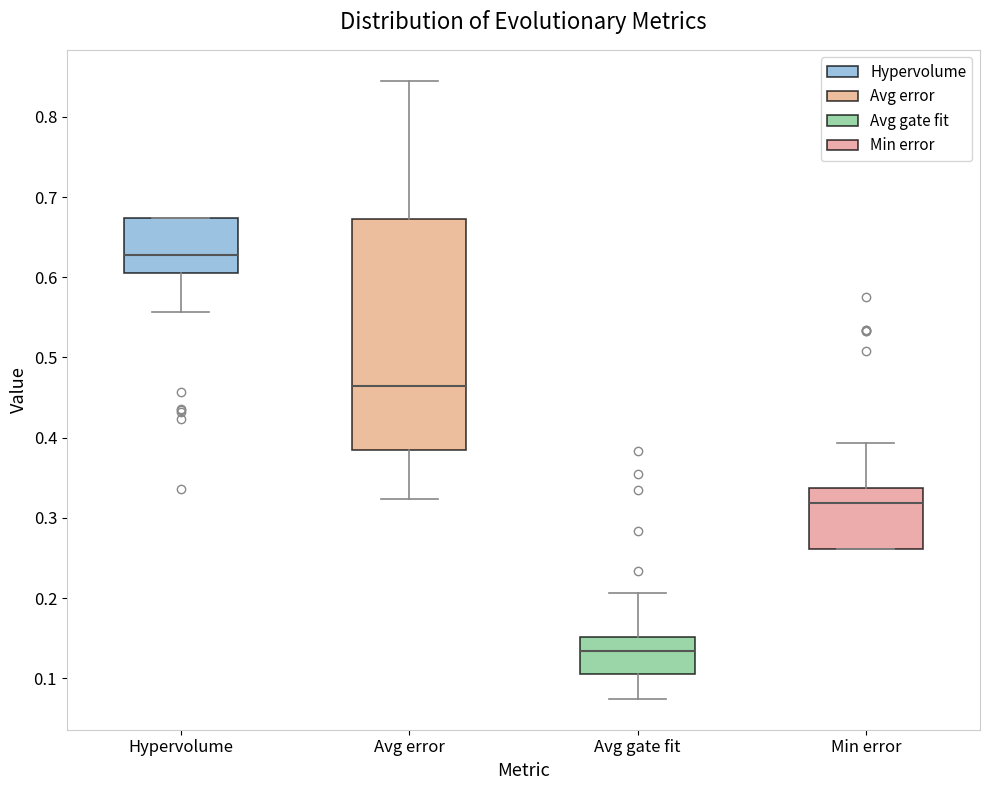

Where is the lower edge of the box for Hypervolume on the y-axis? The values are not printed on the chart, so give them approximately, as read against the axis.

0.61